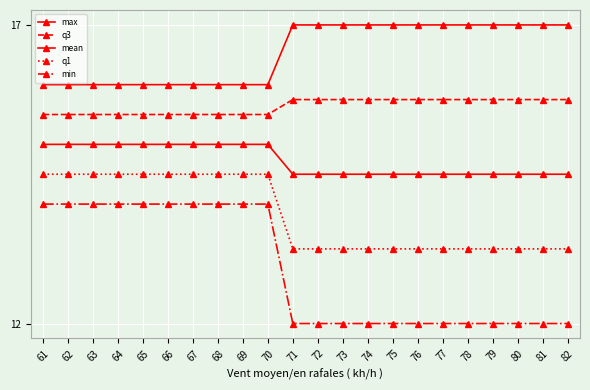

Is it true that mean equals 14.5 at 80?

True